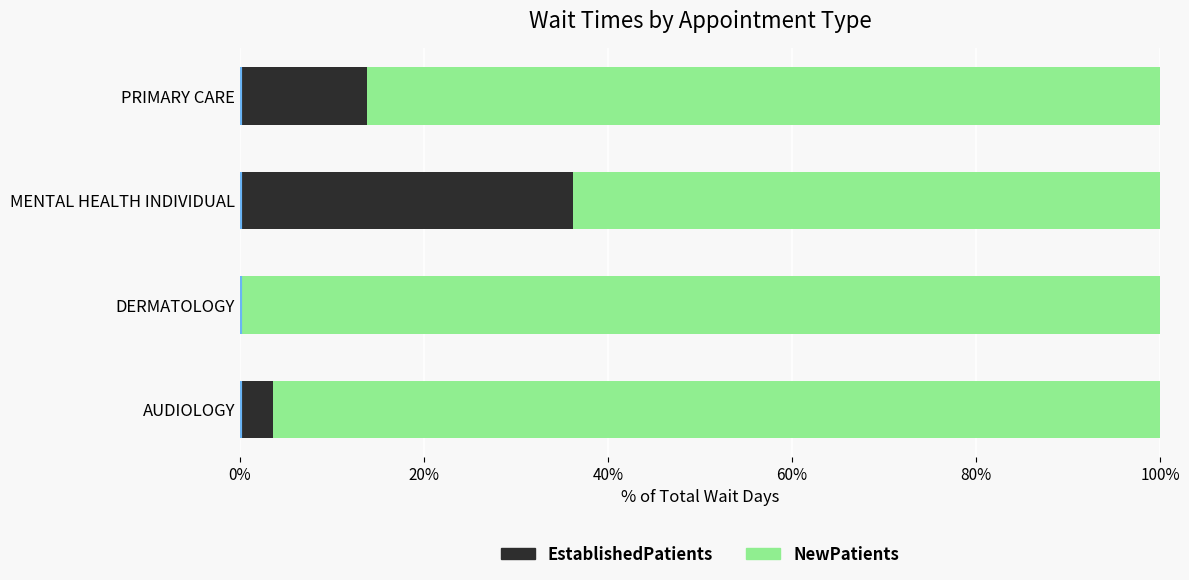

What is the sum of all EstablishedPatients values?

53.5